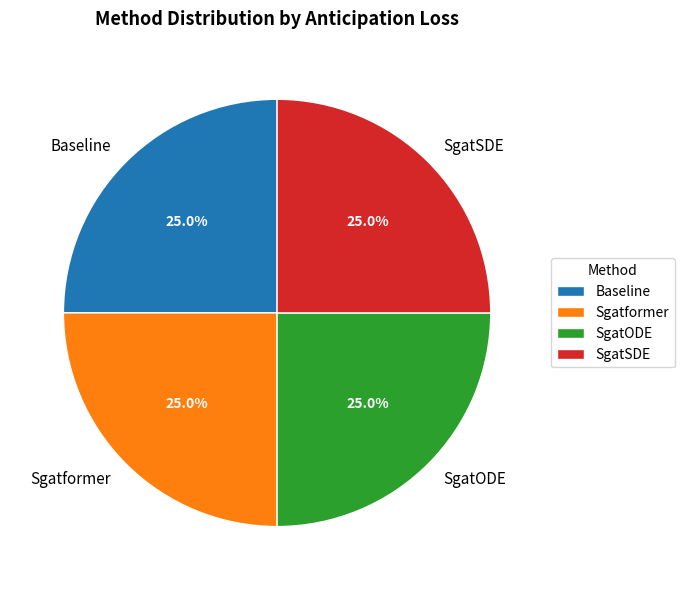

Is SgatODE the majority of the pie?

No